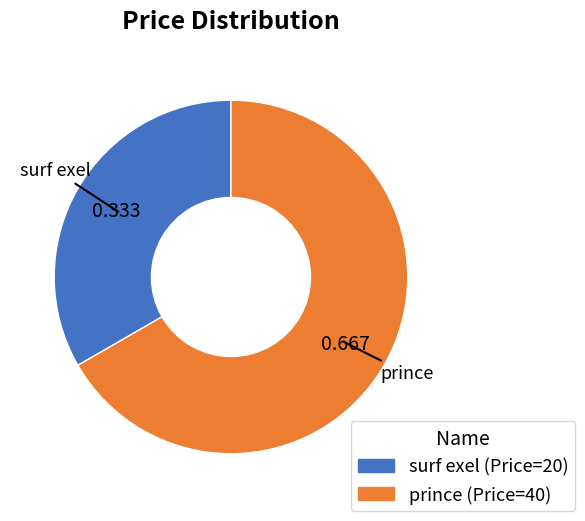

Rank the categories by value from highest to lowest.

prince, surf exel